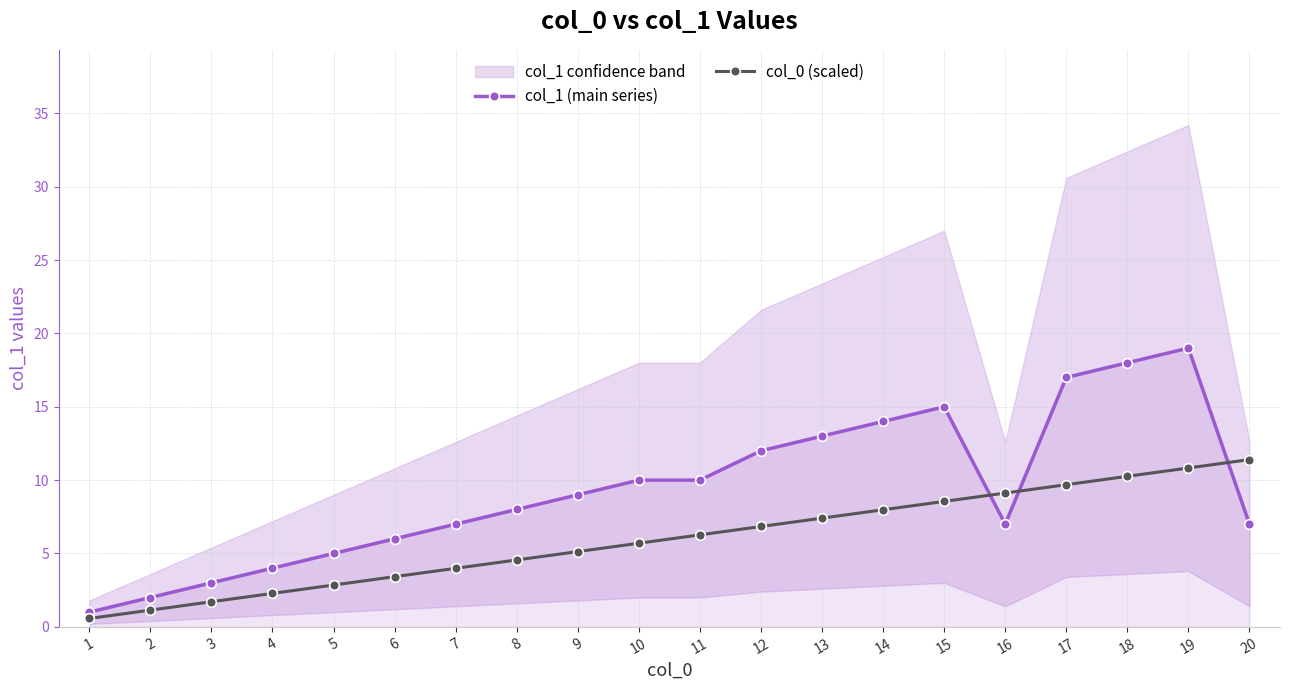

Which series changed the most between 9 and 17?

col_1 (main series)